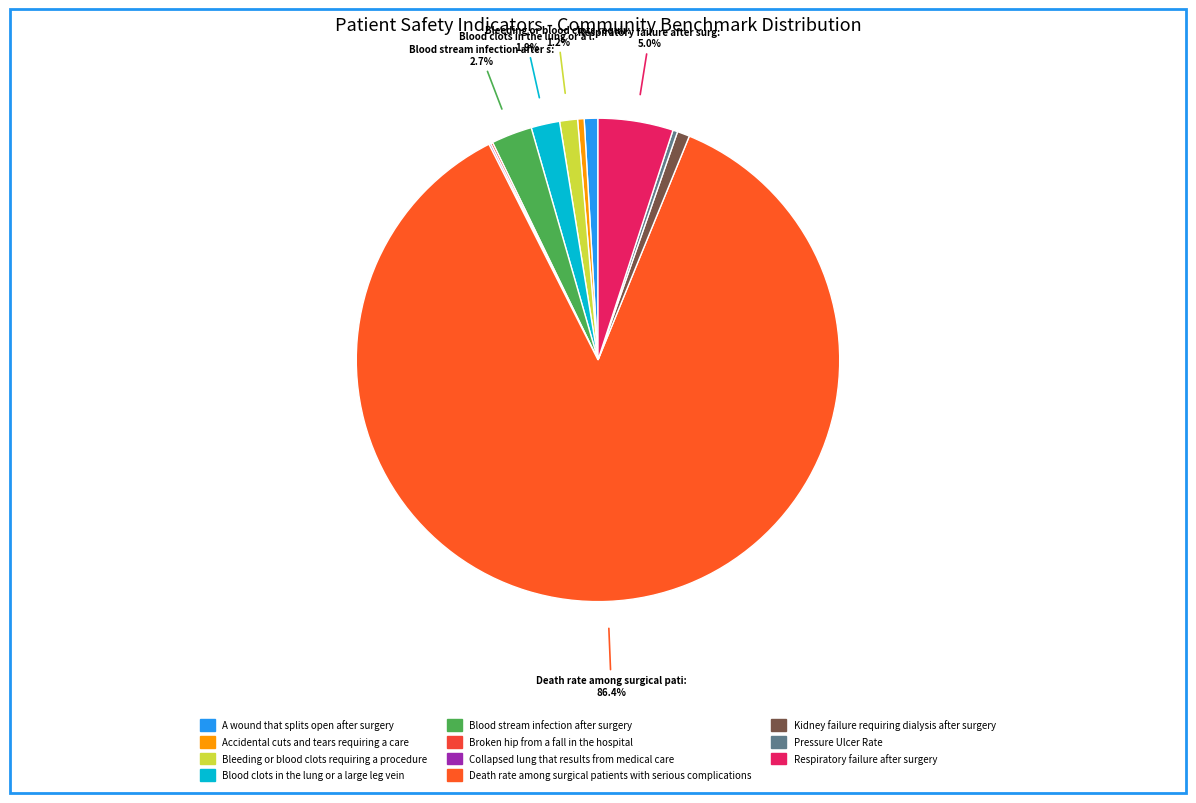

Is there a majority slice in this chart?

Yes